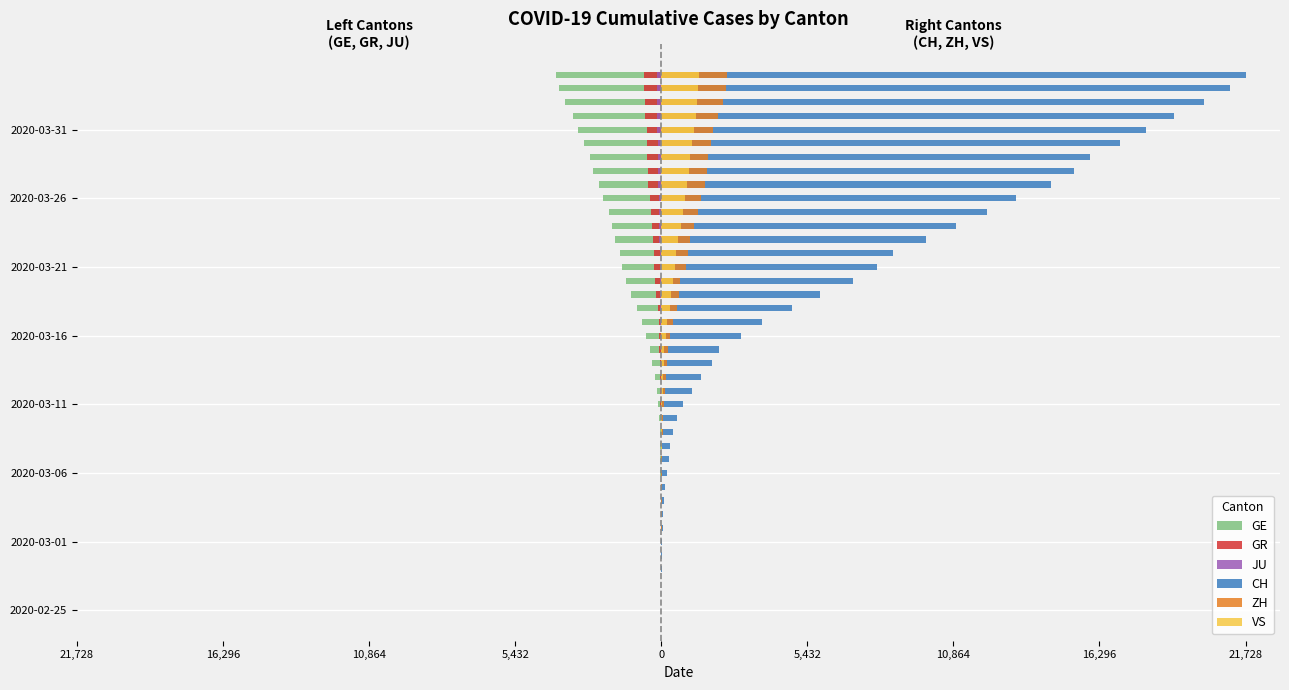

What is the smallest value displayed?

-3928